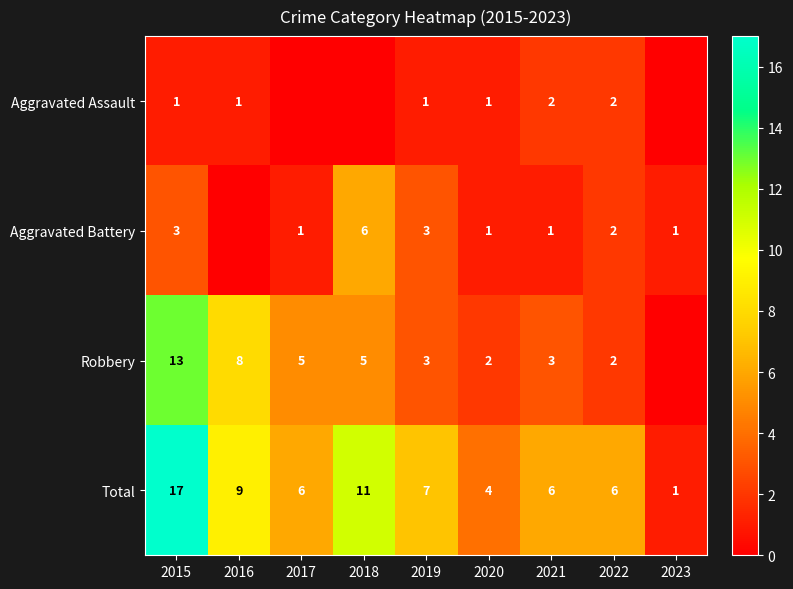

Is it true that Aggravated Assault equals 1 at 2020?

True